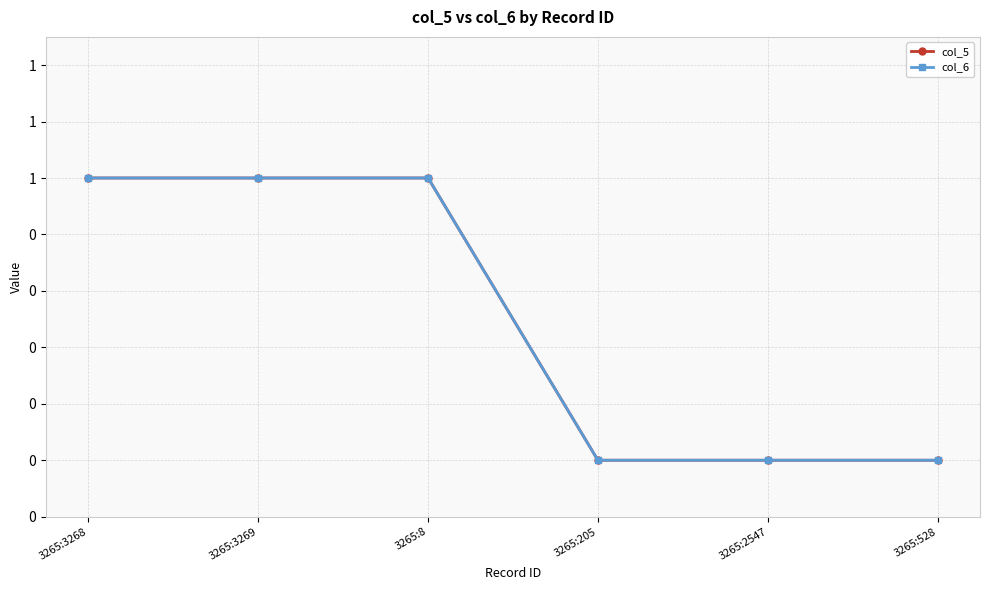

True or false: col_6 and col_5 intersect in this chart.

False